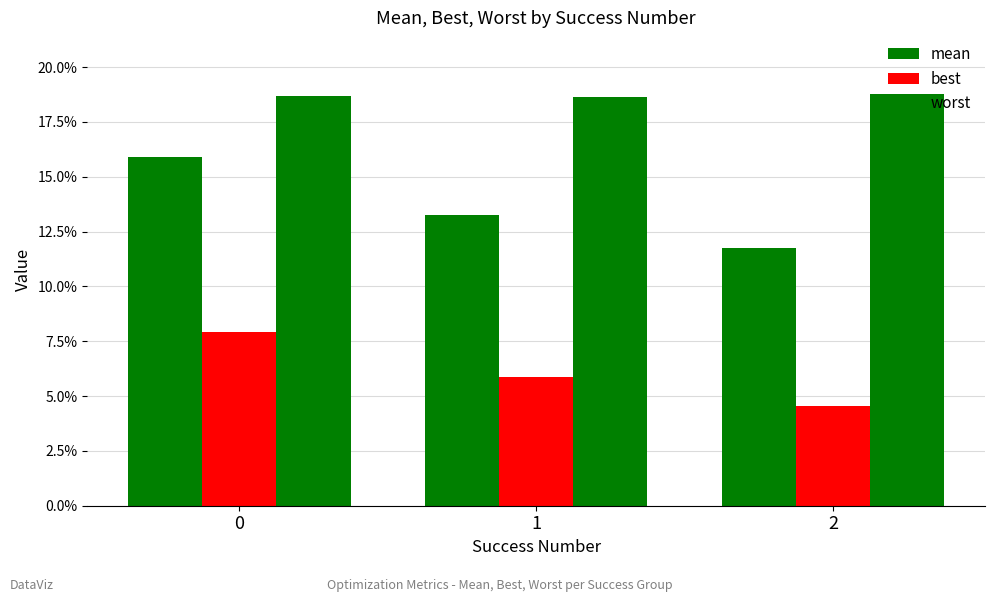

Does the chart contain stacked bars?

No